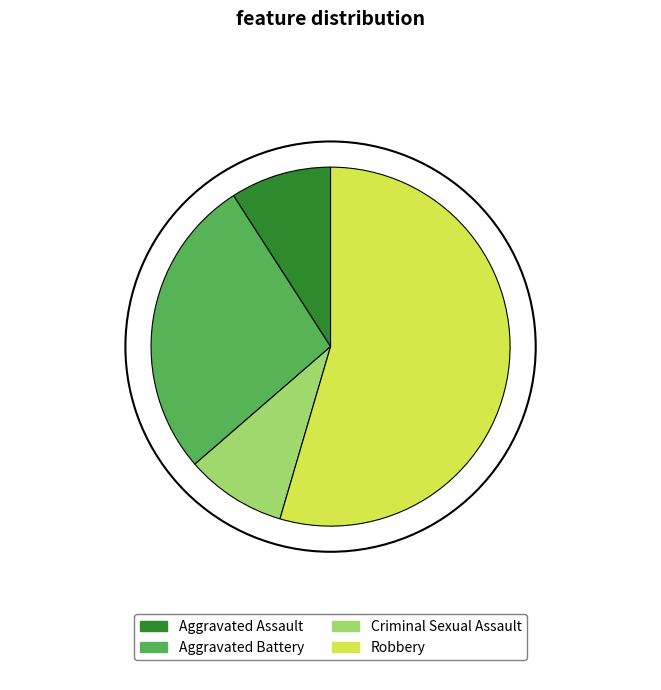

What is the ratio of the value at Aggravated Battery to the value at Robbery?

0.5